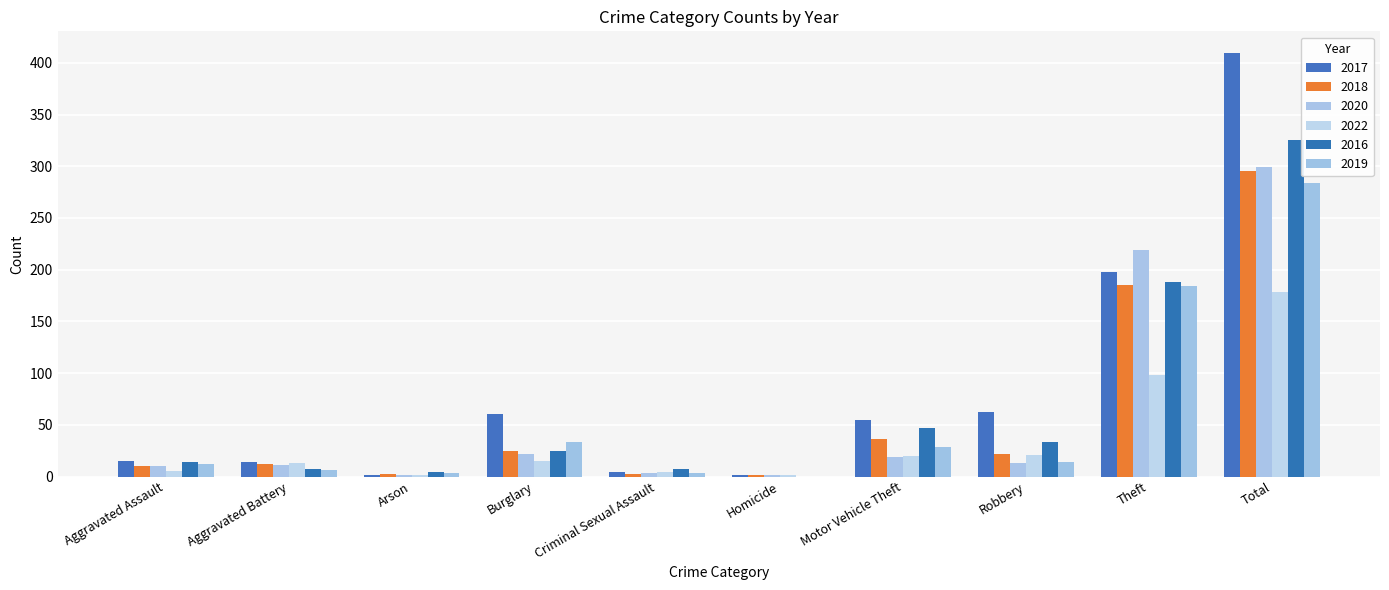

Are the bars horizontal?

No